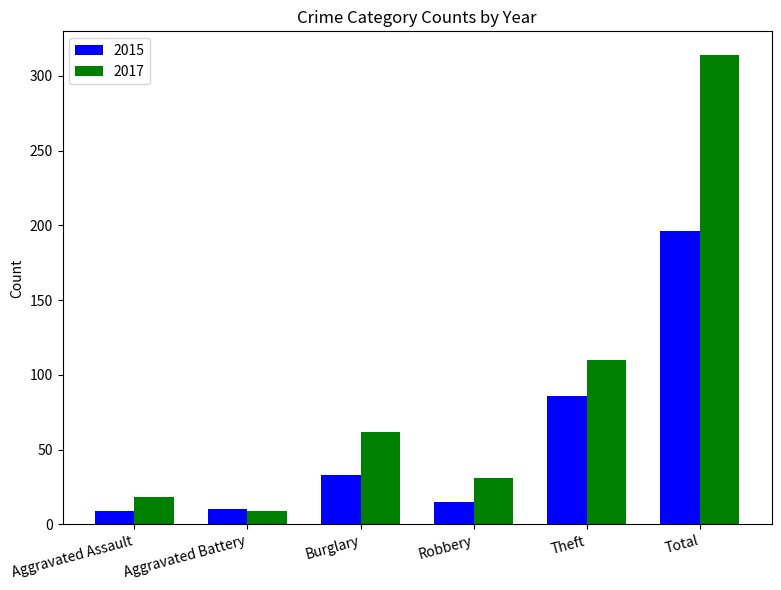

Where is 2017 nearest to the value 161?

Theft